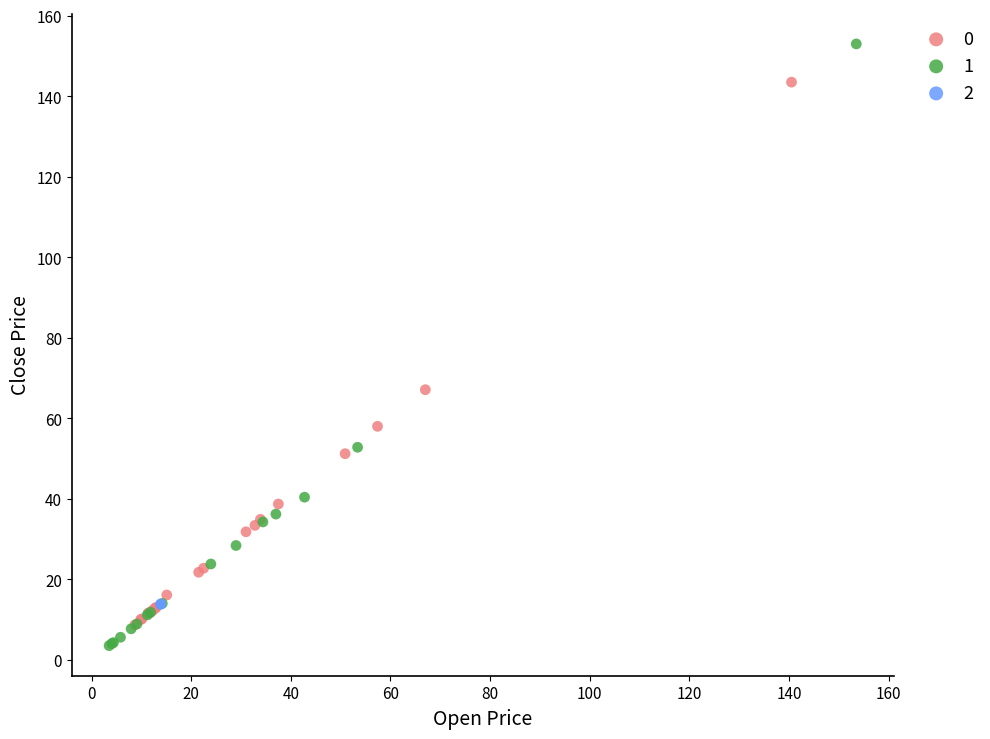

Which series contains the highest Y value?

1